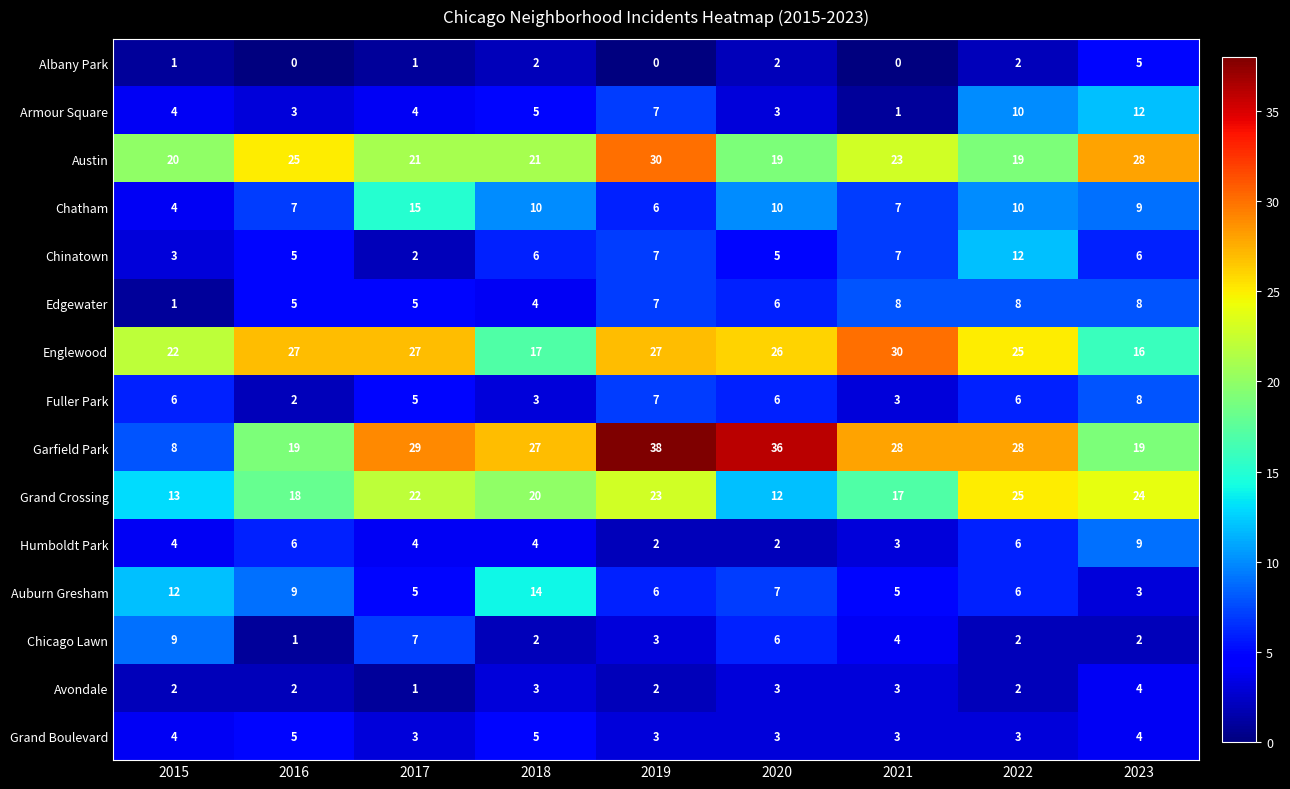

What is the lowest value of the Chatham series?

4